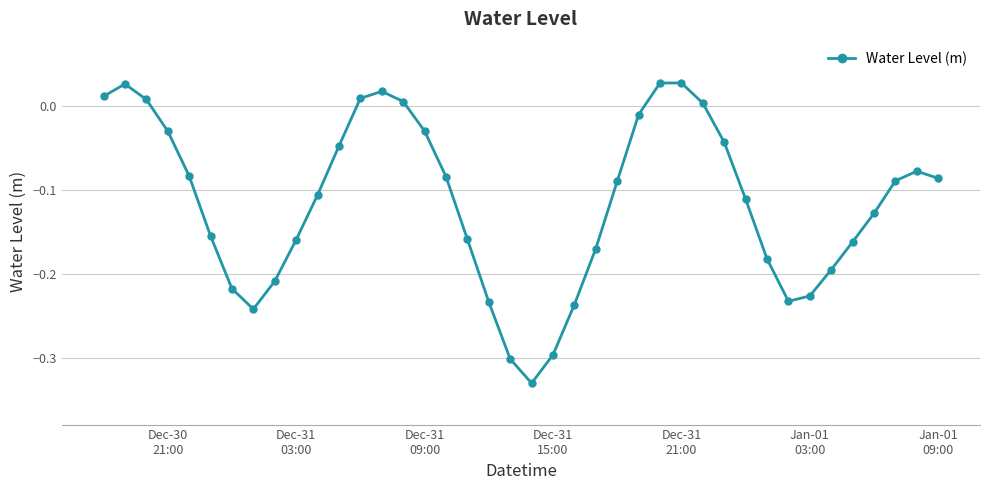

True or false: there are more than 2 points higher than both neighbors.

True